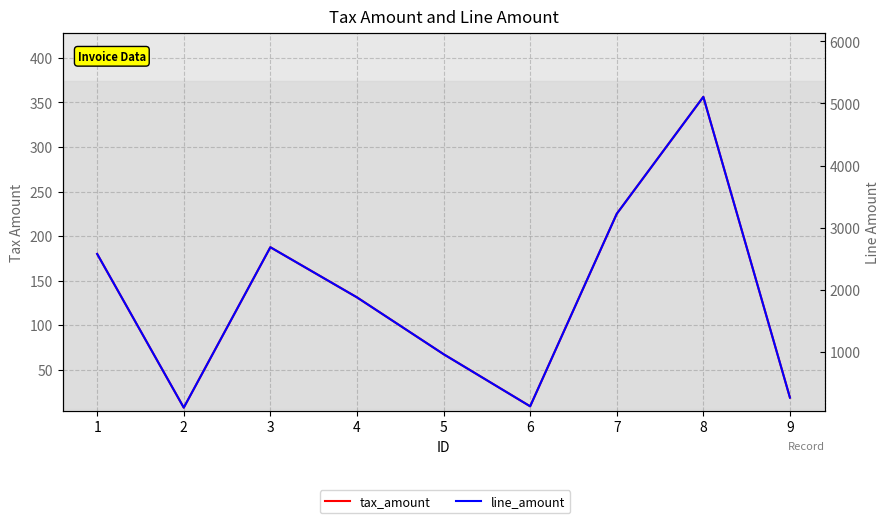

Which series changed the most between 4 and 8?

line_amount